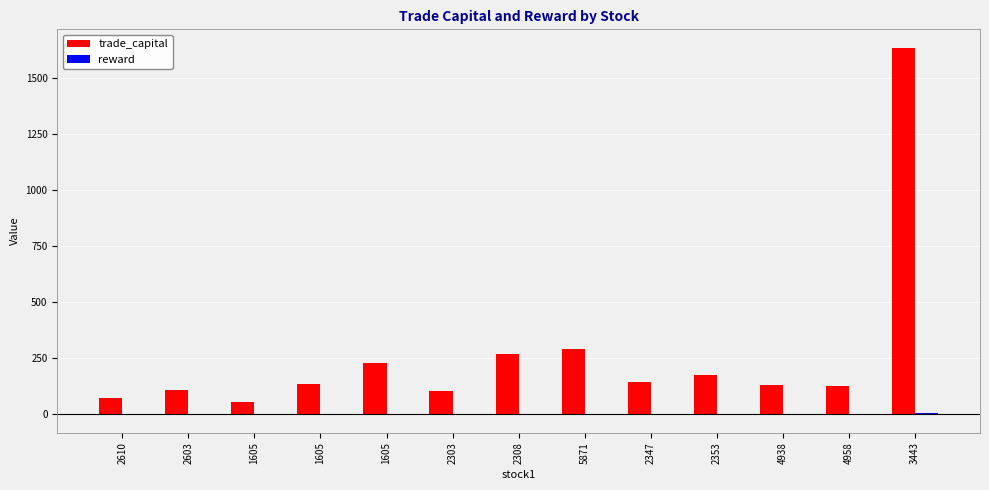

Which series changed the most between 1605 and 2347?

trade_capital